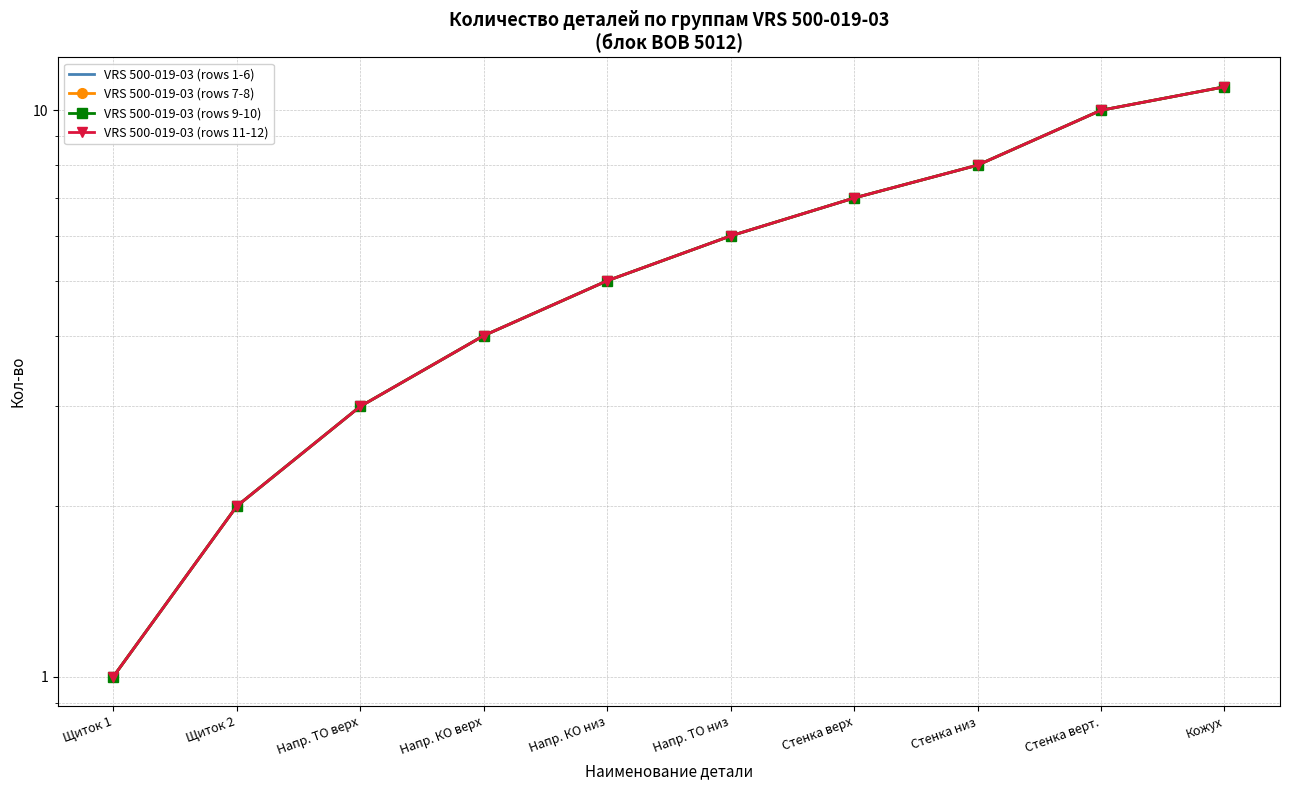

Which label corresponds to the smallest value in the chart?

Щиток 1